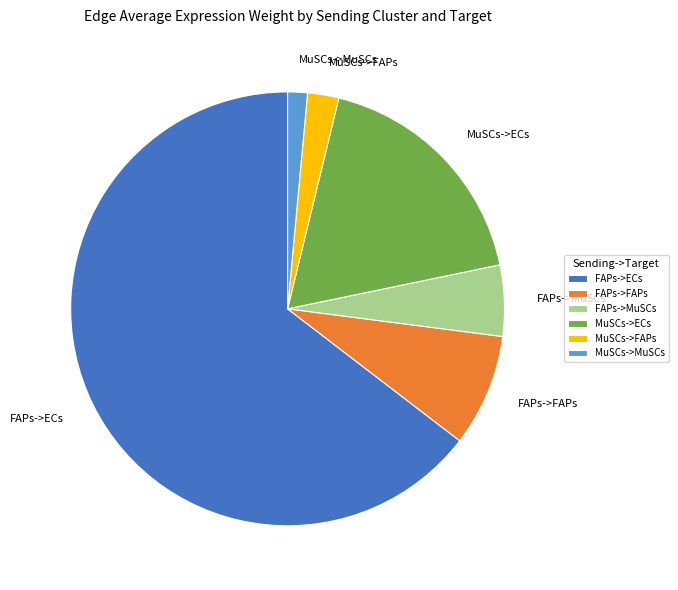

Do MuSCs->ECs and FAPs->MuSCs together represent more than half of the pie?

No